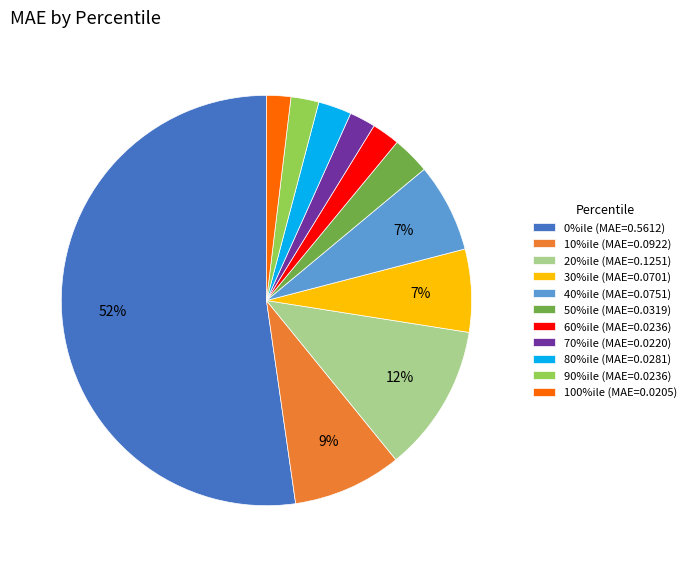

What is the largest slice in the pie chart?

0%ile (MAE=0.5612)